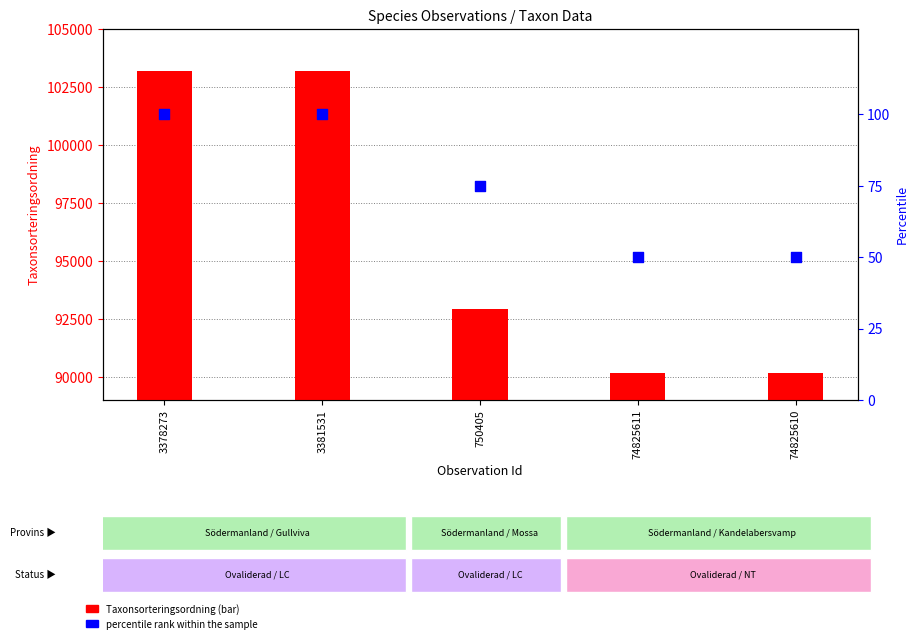

Which series contains the lowest Y value?

percentile rank within the sample